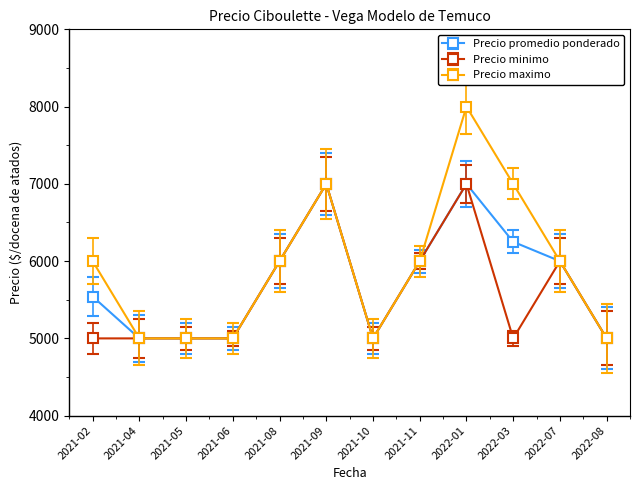

Between 2022-01 and 2022-08, which series saw the biggest shift?

Precio maximo